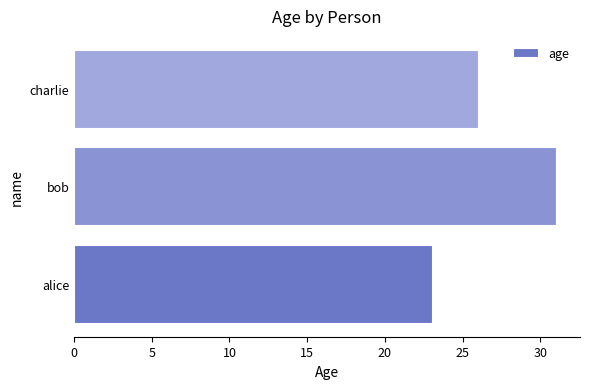

What is the change in value from alice to bob?

+8